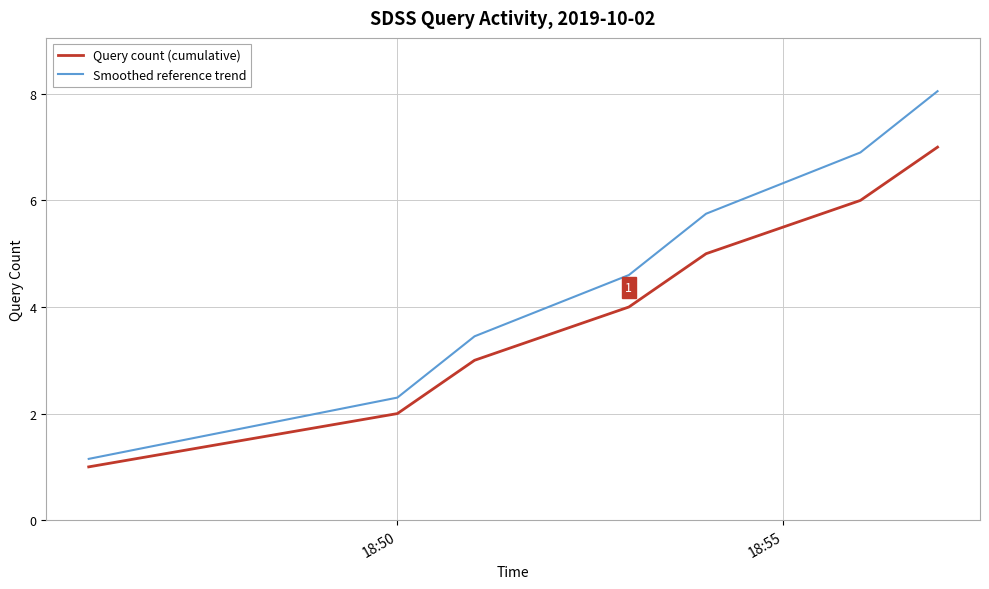

True or false: Query count (cumulative) and Smoothed reference trend intersect in this chart.

False